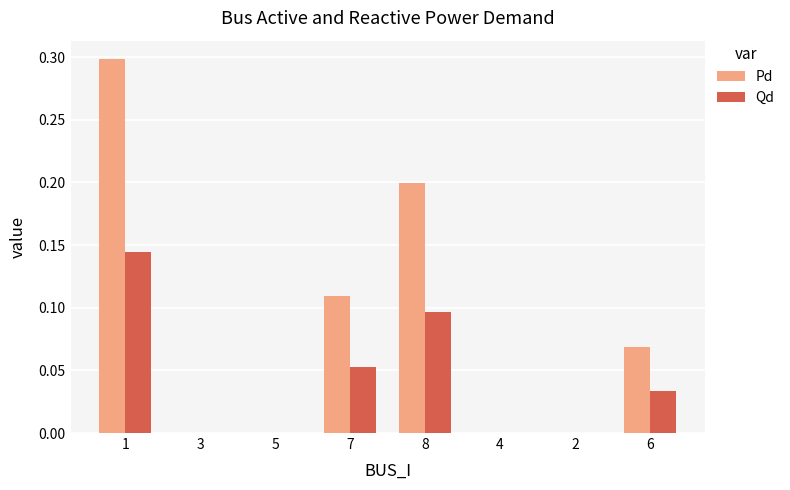

Which series has the largest total across all categories?

Pd